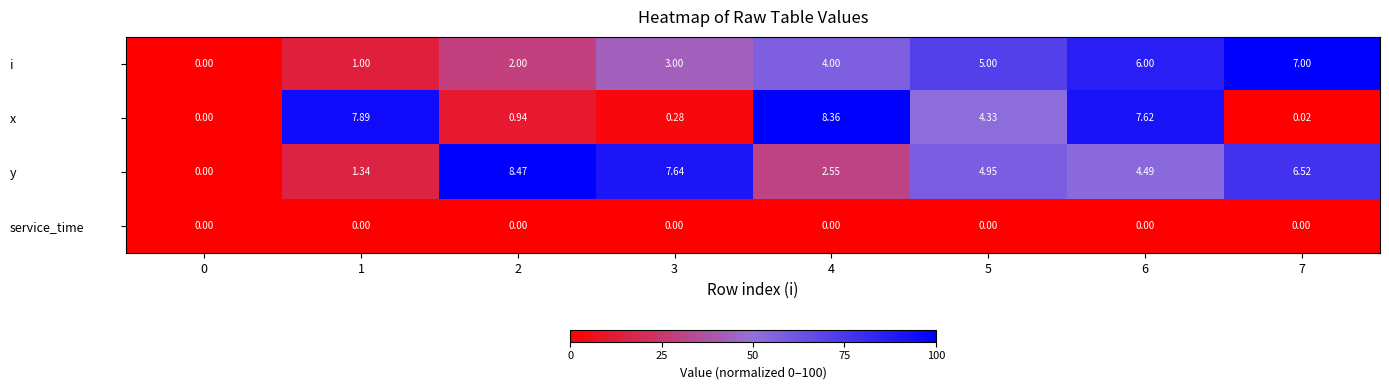

What is the total value across all series at 7?

13.5